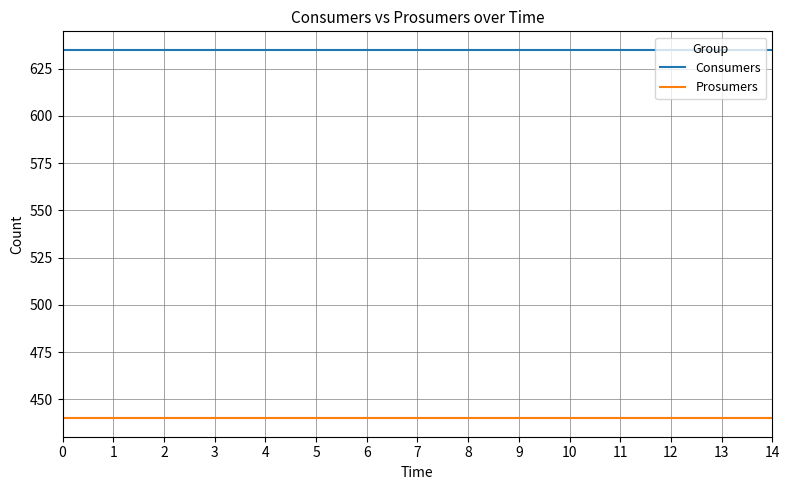

What is the minimum value shown in the chart?

440